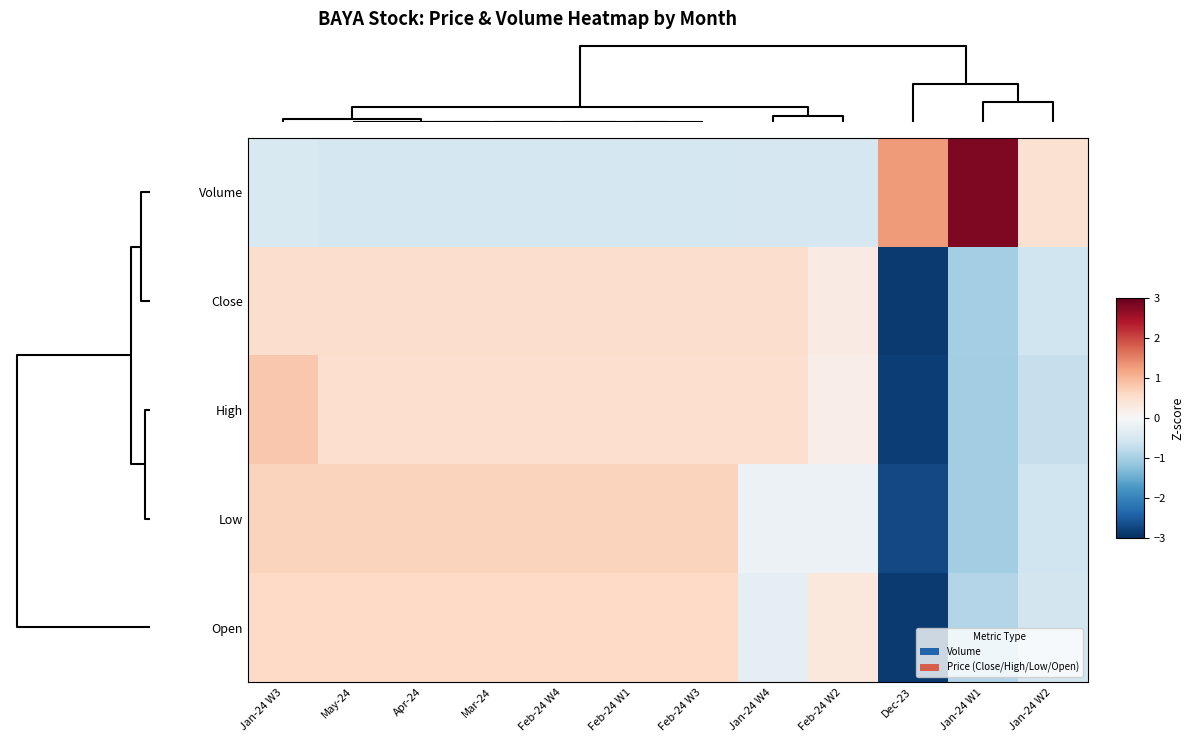

What is the maximum value shown in the chart?

2.8